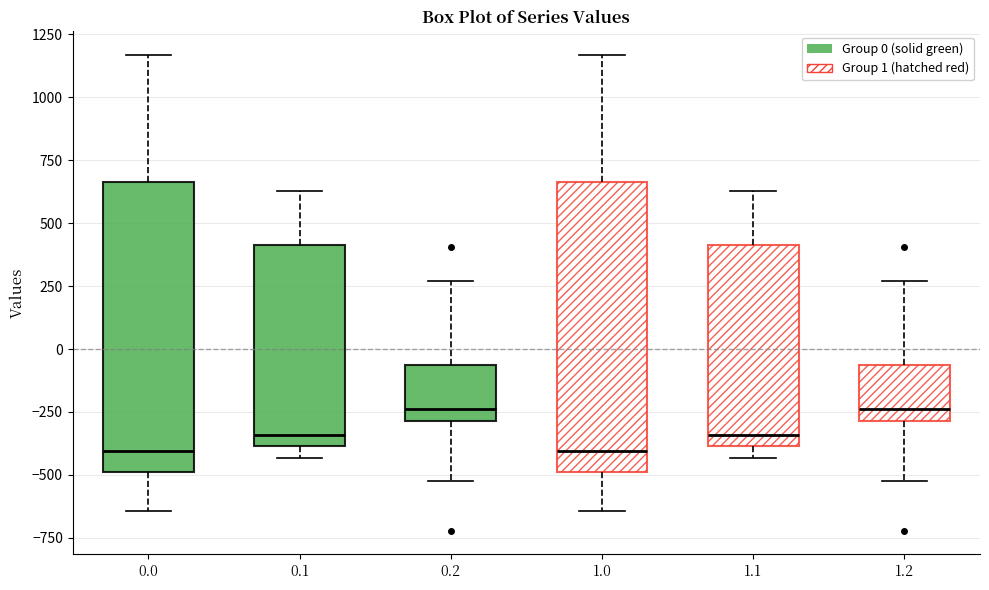

Reading left to right, transcribe this box plot: for each box, give where its median line is, the range the box spans, and where its two whiskers end, as read against the y-axis. The values are not printed on the chart, so give them approximately, as read against the axis.

0.0: median -400, box -500 to 650, whiskers -650 to 1150
0.1: median -350, box -400 to 400, whiskers -450 to 650
0.2: median -250, box -300 to -50, whiskers -500 to 250
1.0: median -400, box -500 to 650, whiskers -650 to 1150
1.1: median -350, box -400 to 400, whiskers -450 to 650
1.2: median -250, box -300 to -50, whiskers -500 to 250